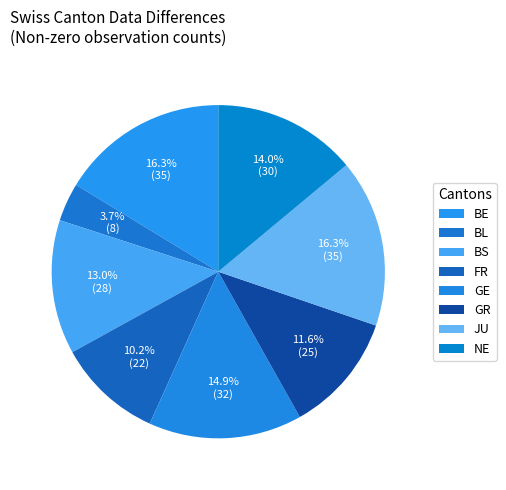

How many segments does this pie chart have?

8